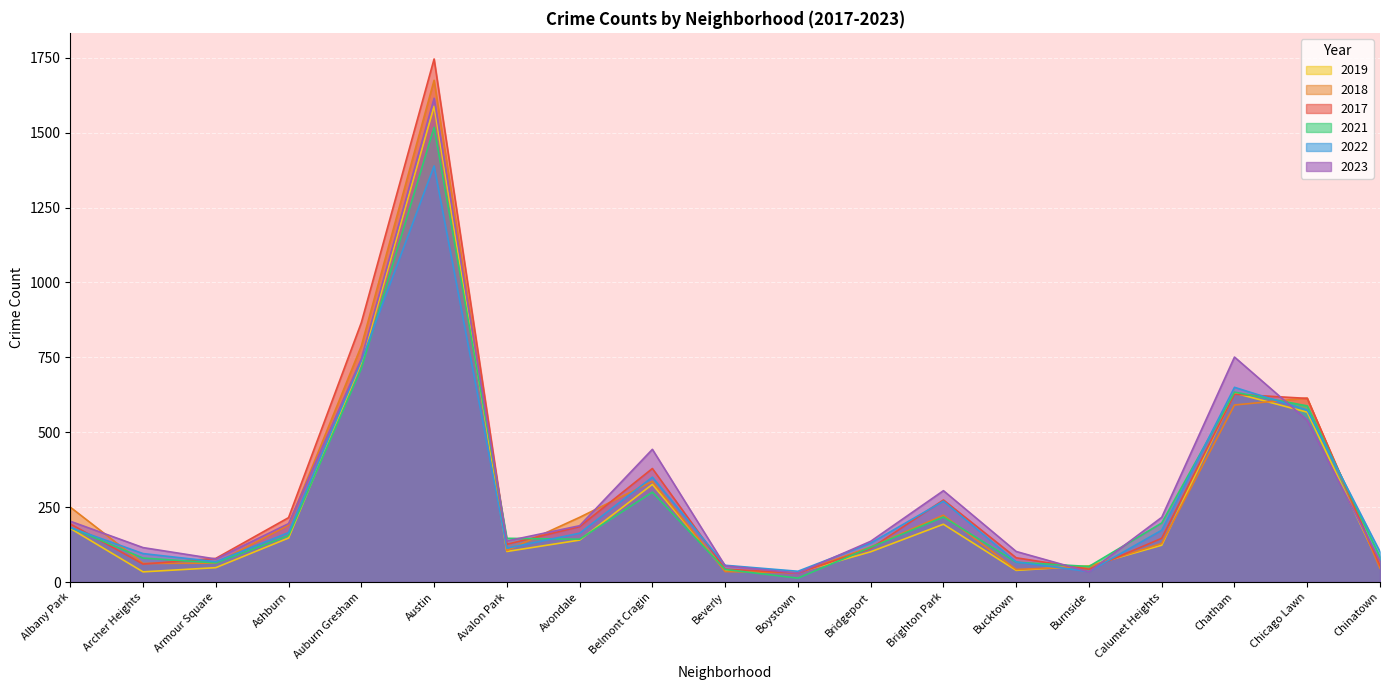

Between which two adjacent categories do 2019 and 2022 first intersect?

Auburn Gresham and Austin